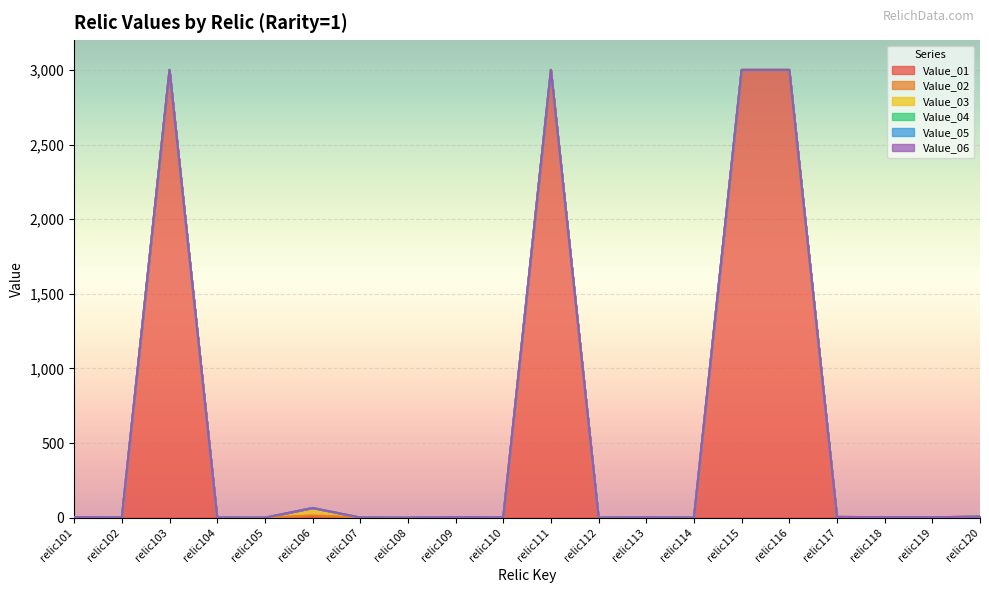

Which series has the widest spread of values?

Value_01